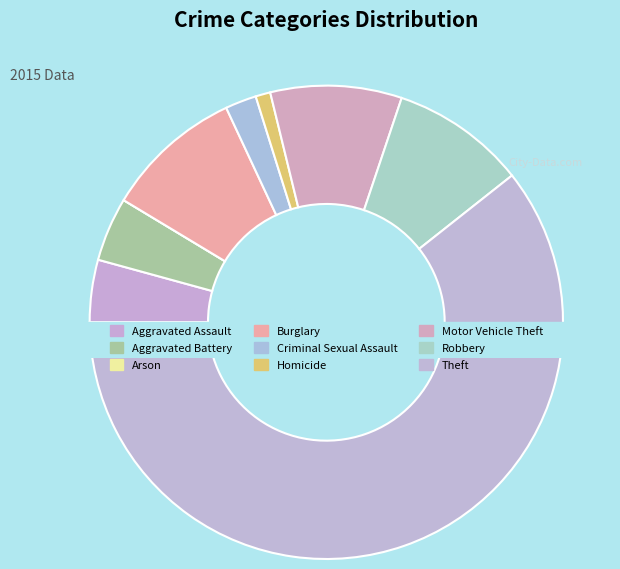

What percentage is the Criminal Sexual Assault slice, to the nearest percent?

2%